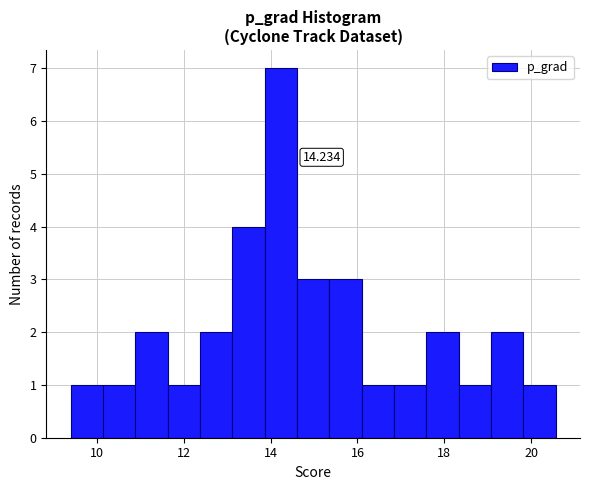

Read against the x-axis, roughly where is the centre of the tallest bar?

14.2